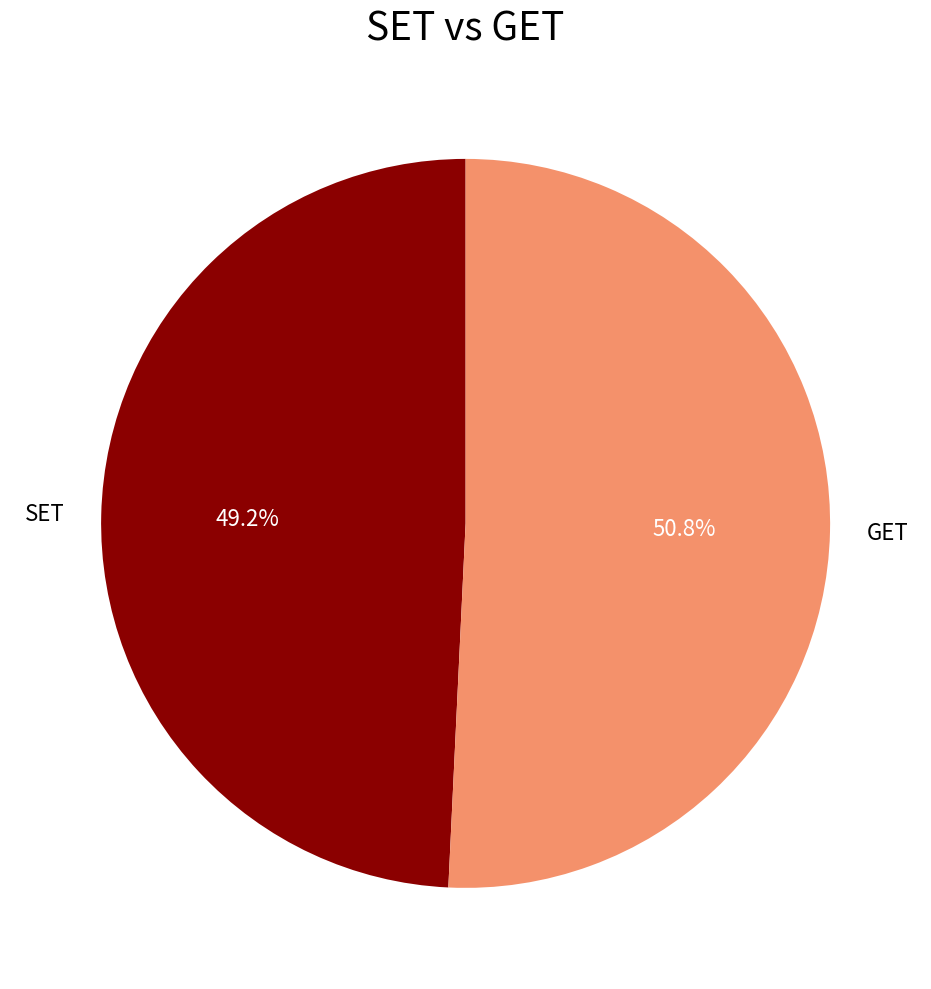

What percentage is the GET slice, to the nearest percent?

51%